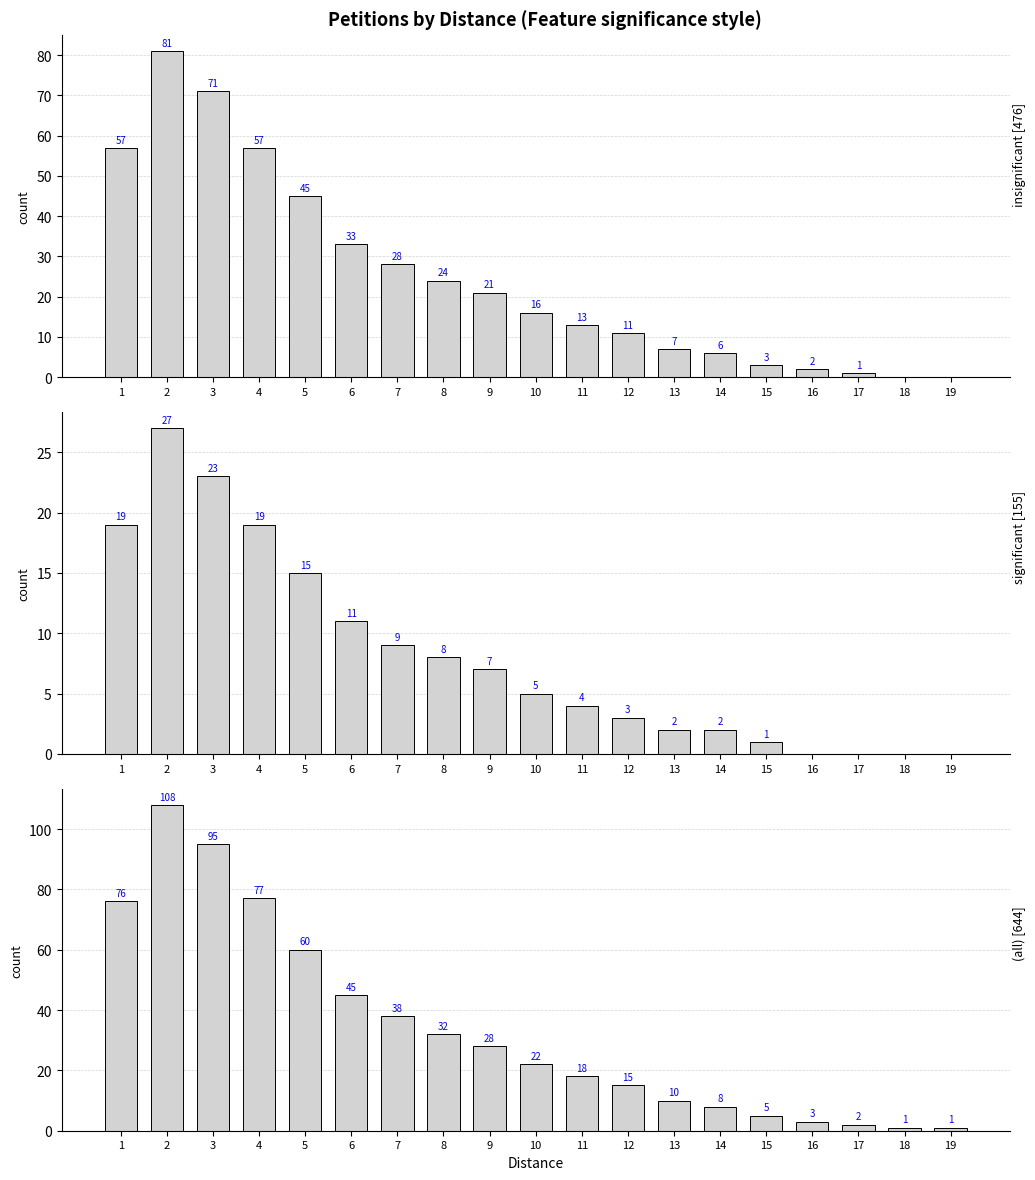

List the labels in order of (all) value, smallest first.

18, 19, 17, 16, 15, 14, 13, 12, 11, 10, 9, 8, 7, 6, 5, 1, 4, 3, 2